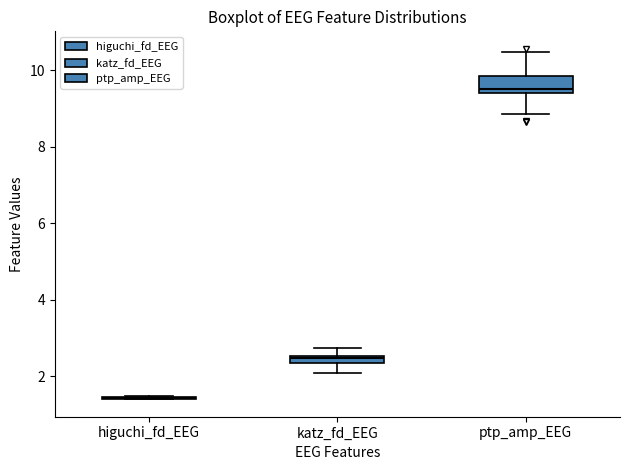

Which box is the tallest, from its lower edge to its upper edge?

ptp_amp_EEG